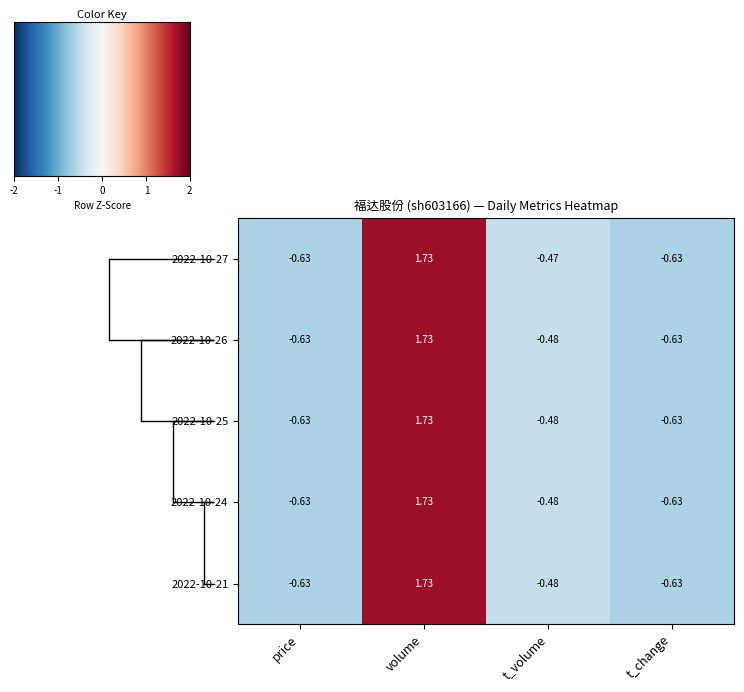

Which label corresponds to the largest value in the chart?

volume